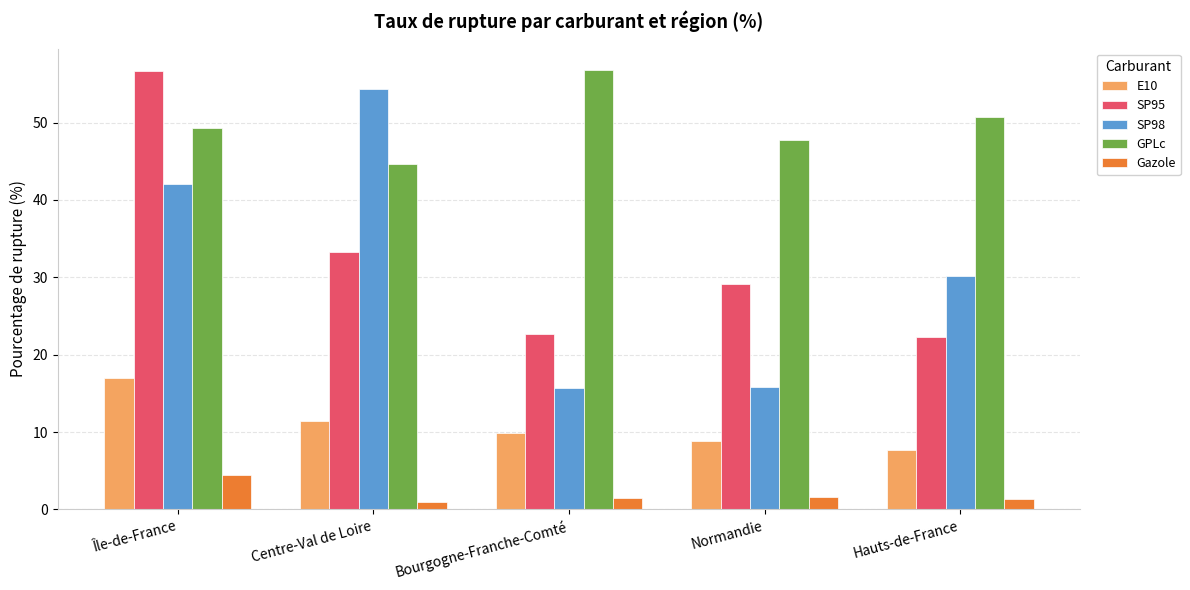

How many groups of bars are there?

5